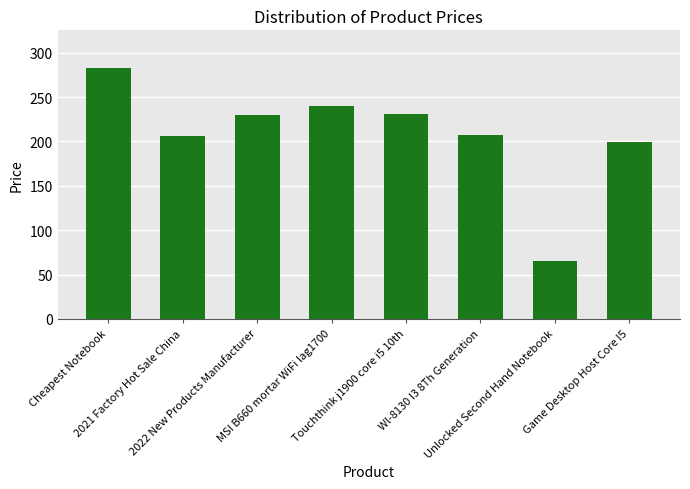

How many series are shown in this chart?

1